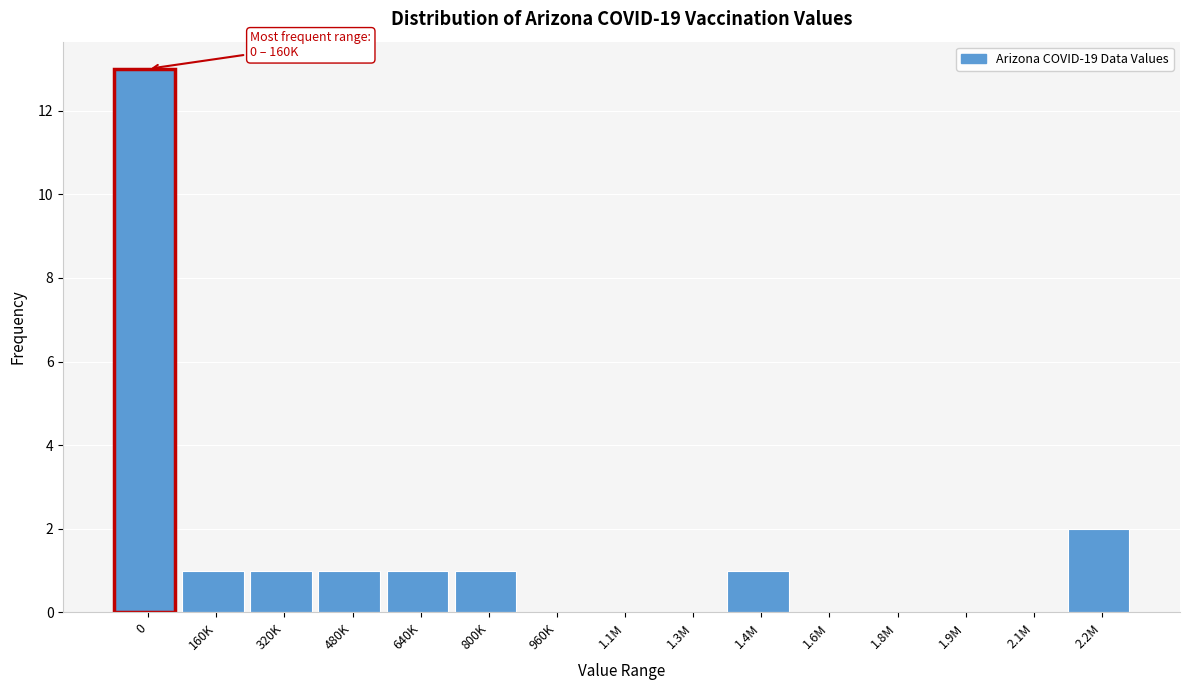

Reading left to right, list all the values displayed in this chart.

0=13	160K=1	320K=1	480K=1	640K=1	800K=1	960K=0	1.1M=0	1.3M=0	1.4M=1	1.6M=0	1.8M=0	1.9M=0	2.1M=0	2.2M=2